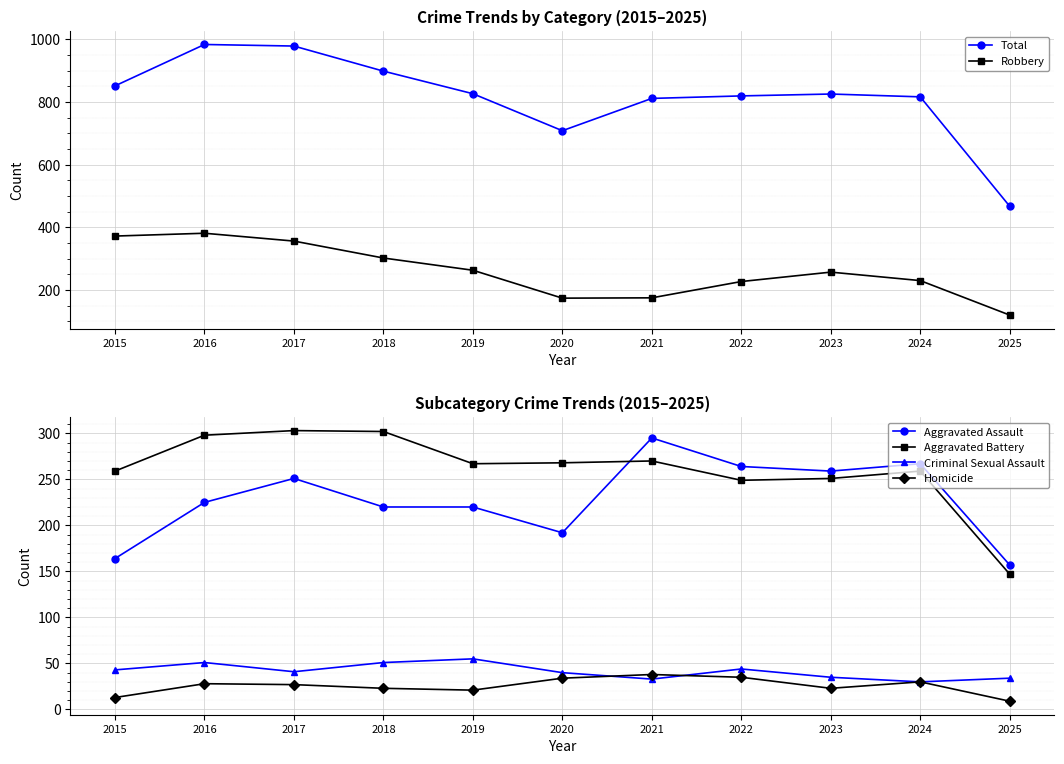

List the series in order of their peak value, highest first.

Total, Robbery, Aggravated Battery, Aggravated Assault, Criminal Sexual Assault, Homicide